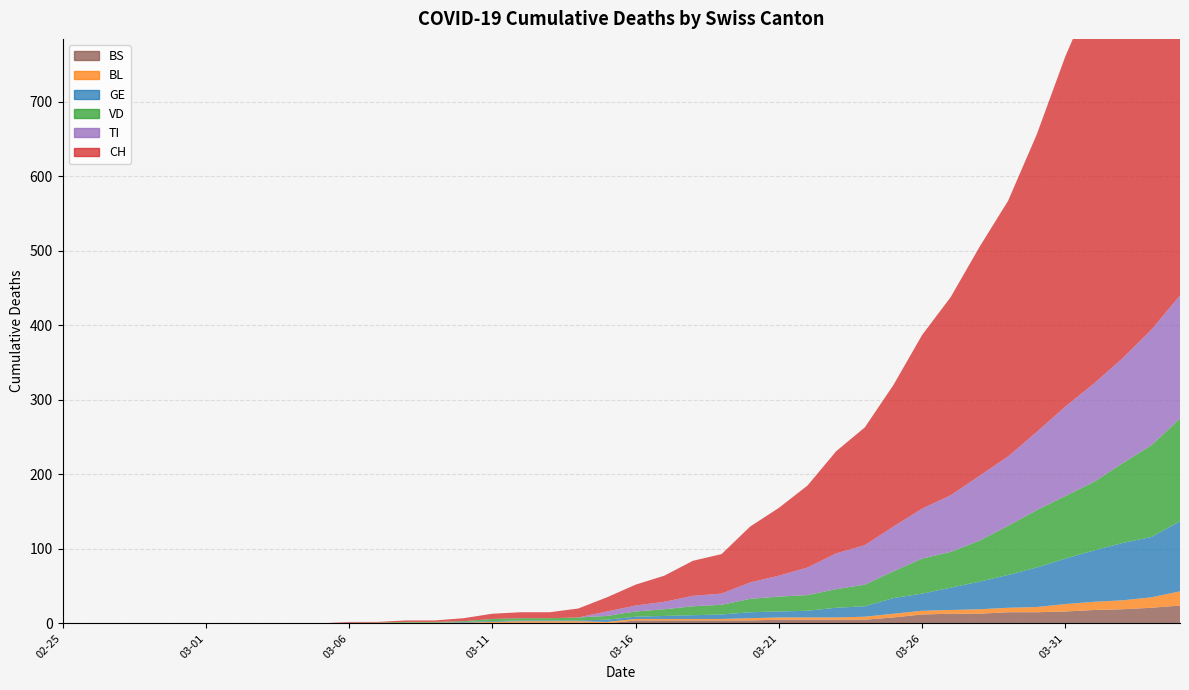

Reading left to right, list all the values displayed in this chart.

CH: 2020-02-25=0	2020-02-26=0	2020-02-27=0	2020-02-28=0	2020-02-29=0	2020-03-01=0	2020-03-02=0	2020-03-03=0	2020-03-04=0	2020-03-05=0	2020-03-06=1	2020-03-07=1	2020-03-08=2	2020-03-09=2	2020-03-10=4	2020-03-11=7	2020-03-12=8	2020-03-13=8	2020-03-14=12	2020-03-15=19	2020-03-16=28	2020-03-17=35	2020-03-18=47	2020-03-19=53	2020-03-20=75	2020-03-21=91	2020-03-22=110	2020-03-23=137	2020-03-24=158	2020-03-25=190	2020-03-26=233	2020-03-27=266	2020-03-28=307	2020-03-29=343	2020-03-30=399	2020-03-31=470	2020-04-01=528	2020-04-02=581	2020-04-03=641	2020-04-04=713
GE: 2020-02-25=0	2020-02-26=0	2020-02-27=0	2020-02-28=0	2020-02-29=0	2020-03-01=0	2020-03-02=0	2020-03-03=0	2020-03-04=0	2020-03-05=0	2020-03-06=0	2020-03-07=0	2020-03-08=0	2020-03-09=0	2020-03-10=1	2020-03-11=1	2020-03-12=1	2020-03-13=1	2020-03-14=1	2020-03-15=3	2020-03-16=3	2020-03-17=4	2020-03-18=5	2020-03-19=6	2020-03-20=8	2020-03-21=8	2020-03-22=9	2020-03-23=13	2020-03-24=14	2020-03-25=21	2020-03-26=23	2020-03-27=30	2020-03-28=37	2020-03-29=44	2020-03-30=53	2020-03-31=61	2020-04-01=69	2020-04-02=77	2020-04-03=81	2020-04-04=94
VD: 2020-02-25=0	2020-02-26=0	2020-02-27=0	2020-02-28=0	2020-02-29=0	2020-03-01=0	2020-03-02=0	2020-03-03=0	2020-03-04=0	2020-03-05=0	2020-03-06=1	2020-03-07=1	2020-03-08=1	2020-03-09=1	2020-03-10=1	2020-03-11=3	2020-03-12=3	2020-03-13=3	2020-03-14=4	2020-03-15=5	2020-03-16=7	2020-03-17=9	2020-03-18=12	2020-03-19=13	2020-03-20=18	2020-03-21=20	2020-03-22=21	2020-03-23=25	2020-03-24=29	2020-03-25=36	2020-03-26=47	2020-03-27=48	2020-03-28=55	2020-03-29=66	2020-03-30=77	2020-03-31=84	2020-04-01=92	2020-04-02=107	2020-04-03=123	2020-04-04=138
BL: 2020-02-25=0	2020-02-26=0	2020-02-27=0	2020-02-28=0	2020-02-29=0	2020-03-01=0	2020-03-02=0	2020-03-03=0	2020-03-04=0	2020-03-05=0	2020-03-06=0	2020-03-07=0	2020-03-08=1	2020-03-09=1	2020-03-10=1	2020-03-11=2	2020-03-12=2	2020-03-13=2	2020-03-14=2	2020-03-15=2	2020-03-16=2	2020-03-17=2	2020-03-18=2	2020-03-19=2	2020-03-20=3	2020-03-21=3	2020-03-22=3	2020-03-23=3	2020-03-24=4	2020-03-25=5	2020-03-26=5	2020-03-27=5	2020-03-28=6	2020-03-29=6	2020-03-30=7	2020-03-31=10	2020-04-01=11	2020-04-02=12	2020-04-03=14	2020-04-04=19
TI: 2020-02-25=0	2020-02-26=0	2020-02-27=0	2020-02-28=0	2020-02-29=0	2020-03-01=0	2020-03-02=0	2020-03-03=0	2020-03-04=0	2020-03-05=0	2020-03-06=0	2020-03-07=0	2020-03-08=0	2020-03-09=0	2020-03-10=0	2020-03-11=0	2020-03-12=0	2020-03-13=0	2020-03-14=0	2020-03-15=6	2020-03-16=8	2020-03-17=10	2020-03-18=14	2020-03-19=15	2020-03-20=22	2020-03-21=28	2020-03-22=37	2020-03-23=48	2020-03-24=53	2020-03-25=60	2020-03-26=67	2020-03-27=76	2020-03-28=87	2020-03-29=93	2020-03-30=105	2020-03-31=120	2020-04-01=132	2020-04-02=141	2020-04-03=155	2020-04-04=165
BS: 2020-02-25=0	2020-02-26=0	2020-02-27=0	2020-02-28=0	2020-02-29=0	2020-03-01=0	2020-03-02=0	2020-03-03=0	2020-03-04=0	2020-03-05=0	2020-03-06=0	2020-03-07=0	2020-03-08=0	2020-03-09=0	2020-03-10=0	2020-03-11=0	2020-03-12=1	2020-03-13=1	2020-03-14=1	2020-03-15=0	2020-03-16=4	2020-03-17=4	2020-03-18=4	2020-03-19=4	2020-03-20=4	2020-03-21=5	2020-03-22=5	2020-03-23=5	2020-03-24=5	2020-03-25=8	2020-03-26=12	2020-03-27=13	2020-03-28=13	2020-03-29=15	2020-03-30=15	2020-03-31=16	2020-04-01=18	2020-04-02=19	2020-04-03=21	2020-04-04=24